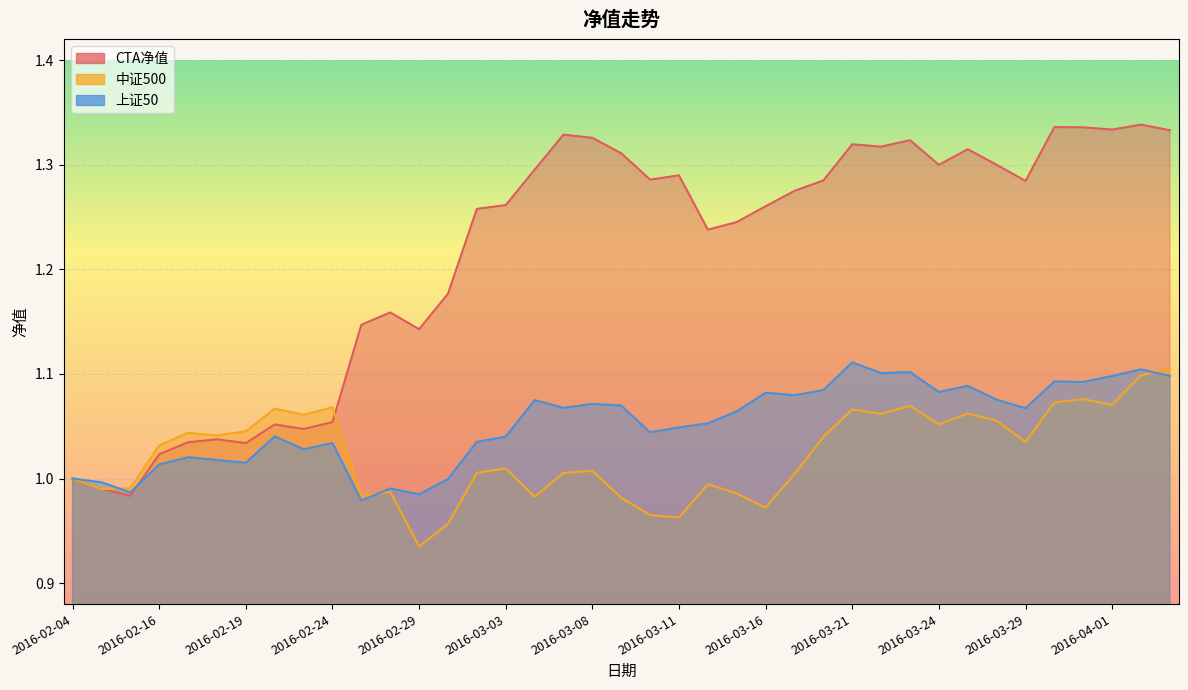

What is the value of the 上证50 point at the 19th from the left?

1.1